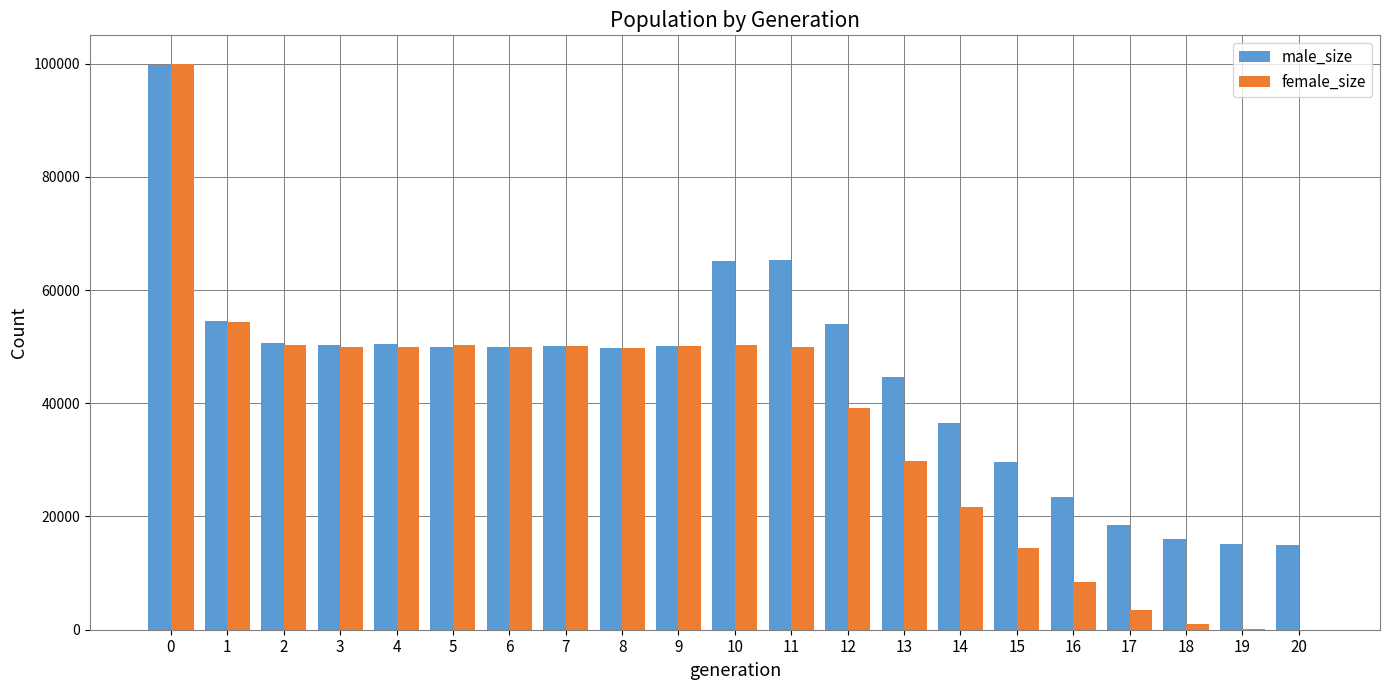

What is the average value of the male_size series?

44699